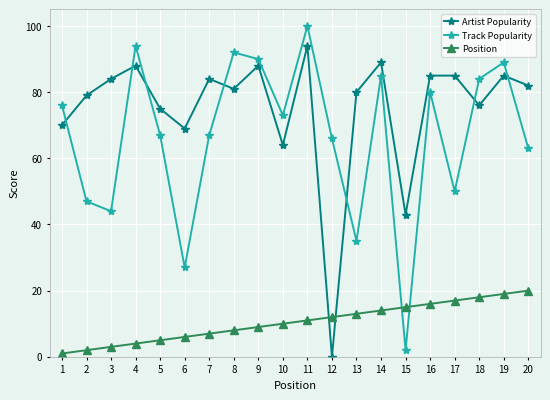

The Artist Popularity series shows 13 at 10. True or false?

False